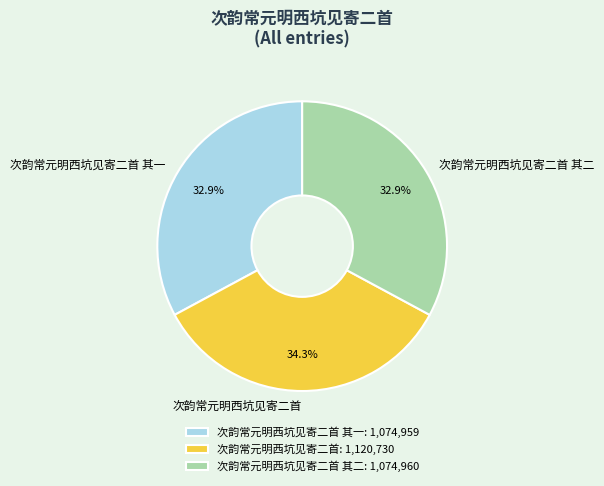

To the nearest percent, what is the difference between the largest and smallest slice percentages?

1%